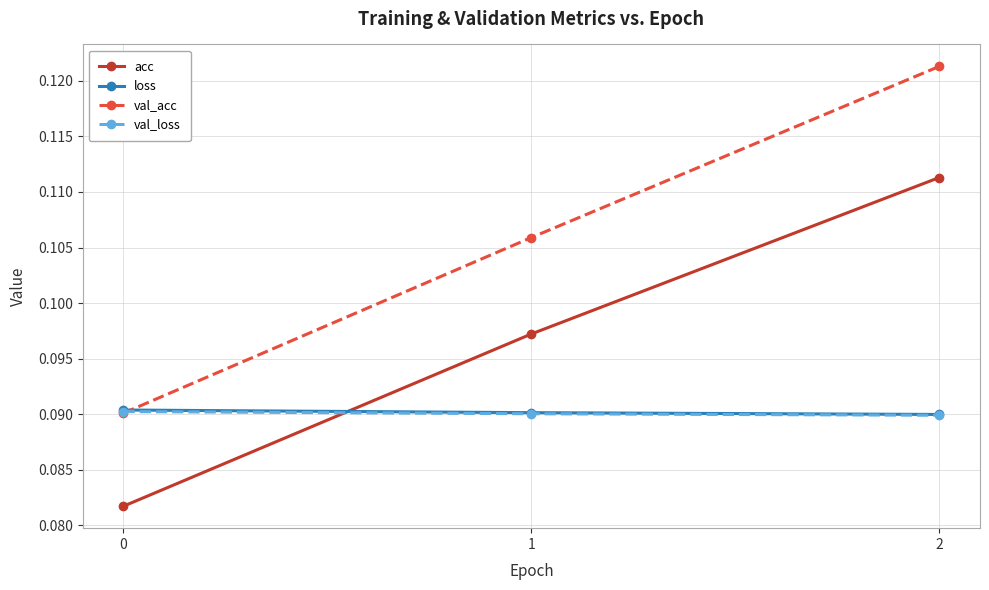

Count the number of data series in this chart.

4